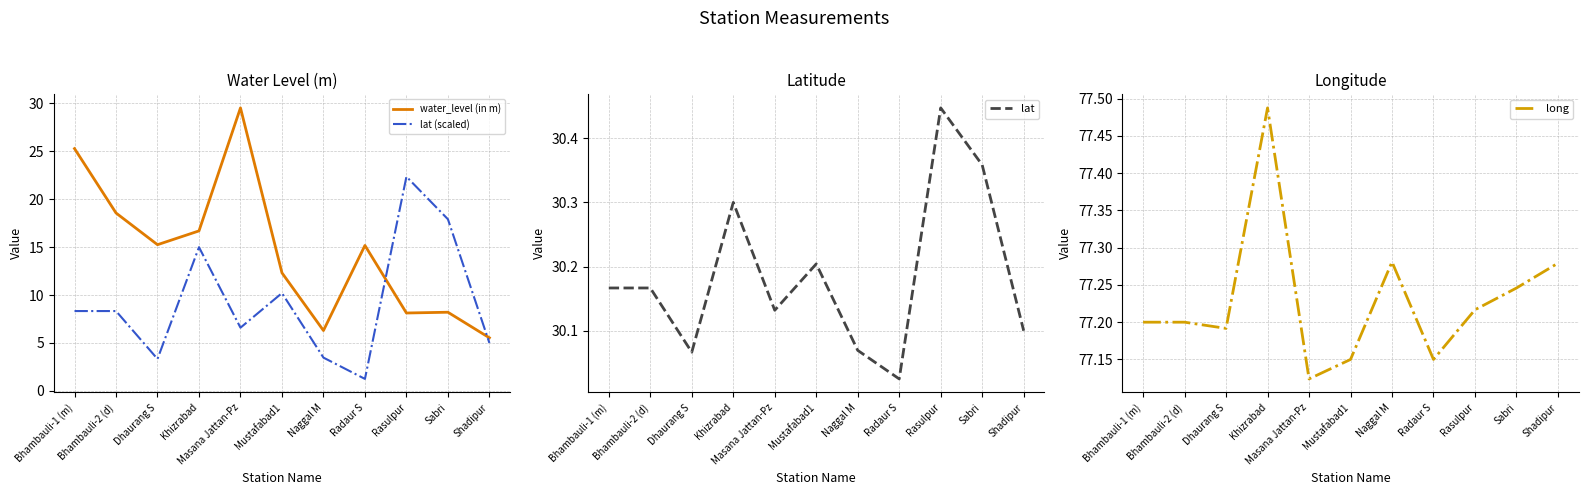

What is the sum of the lat values at Bhambauli-2 (d) and Naggal M?

60.2